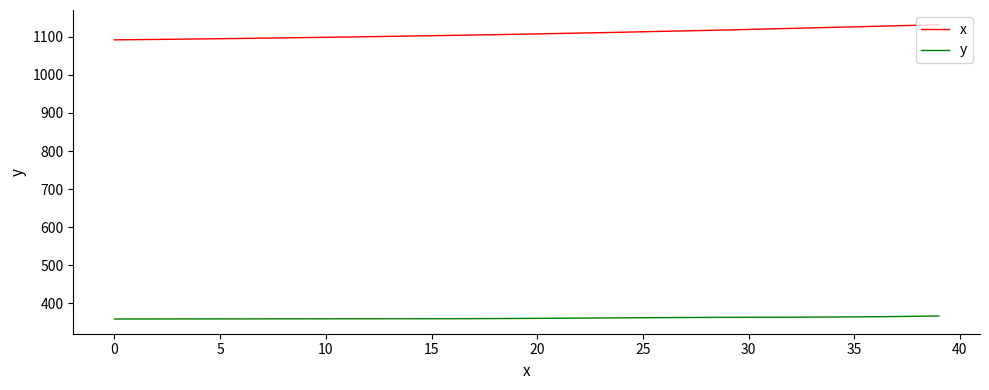

True or false: x and y cross at least once.

False